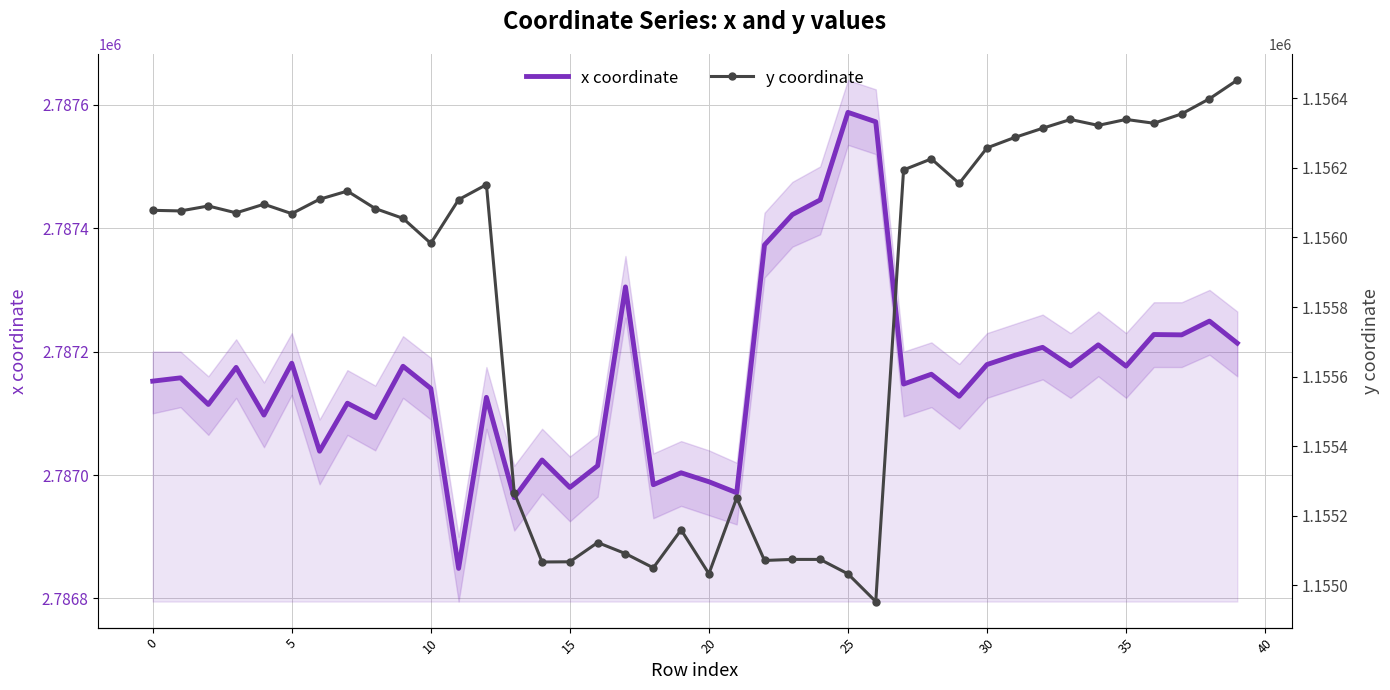

What is the smallest value displayed?

1154953.7